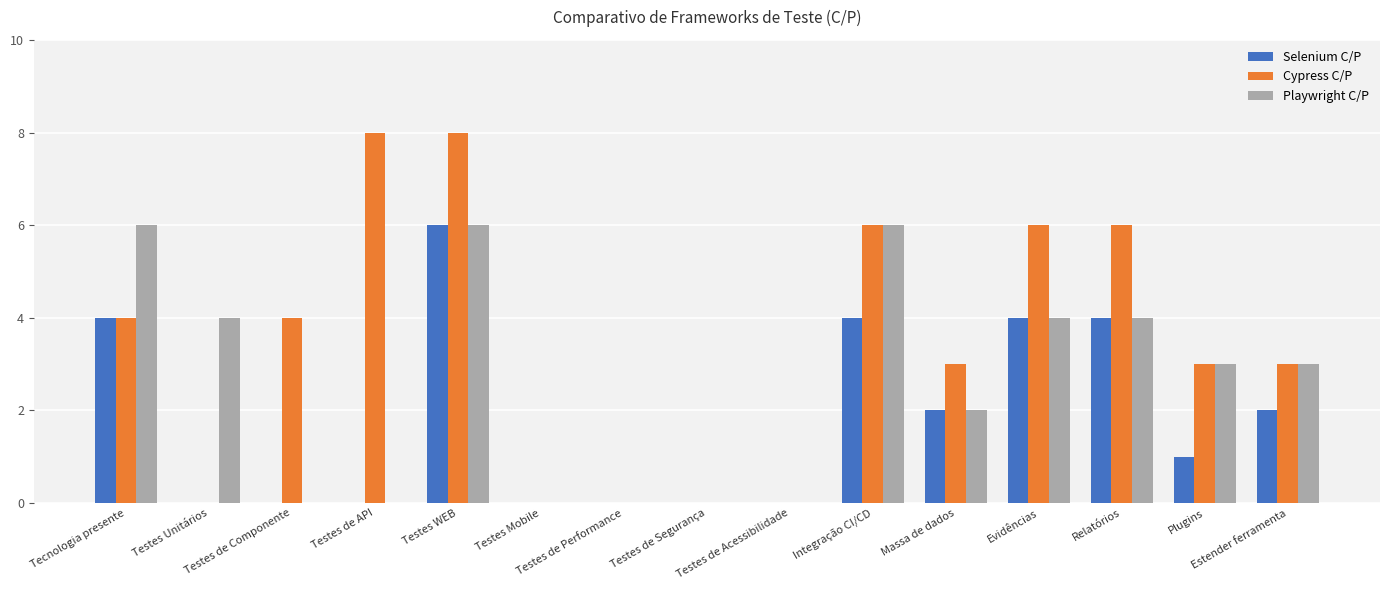

Count the Playwright C/P values in the range 0 to 4.

12